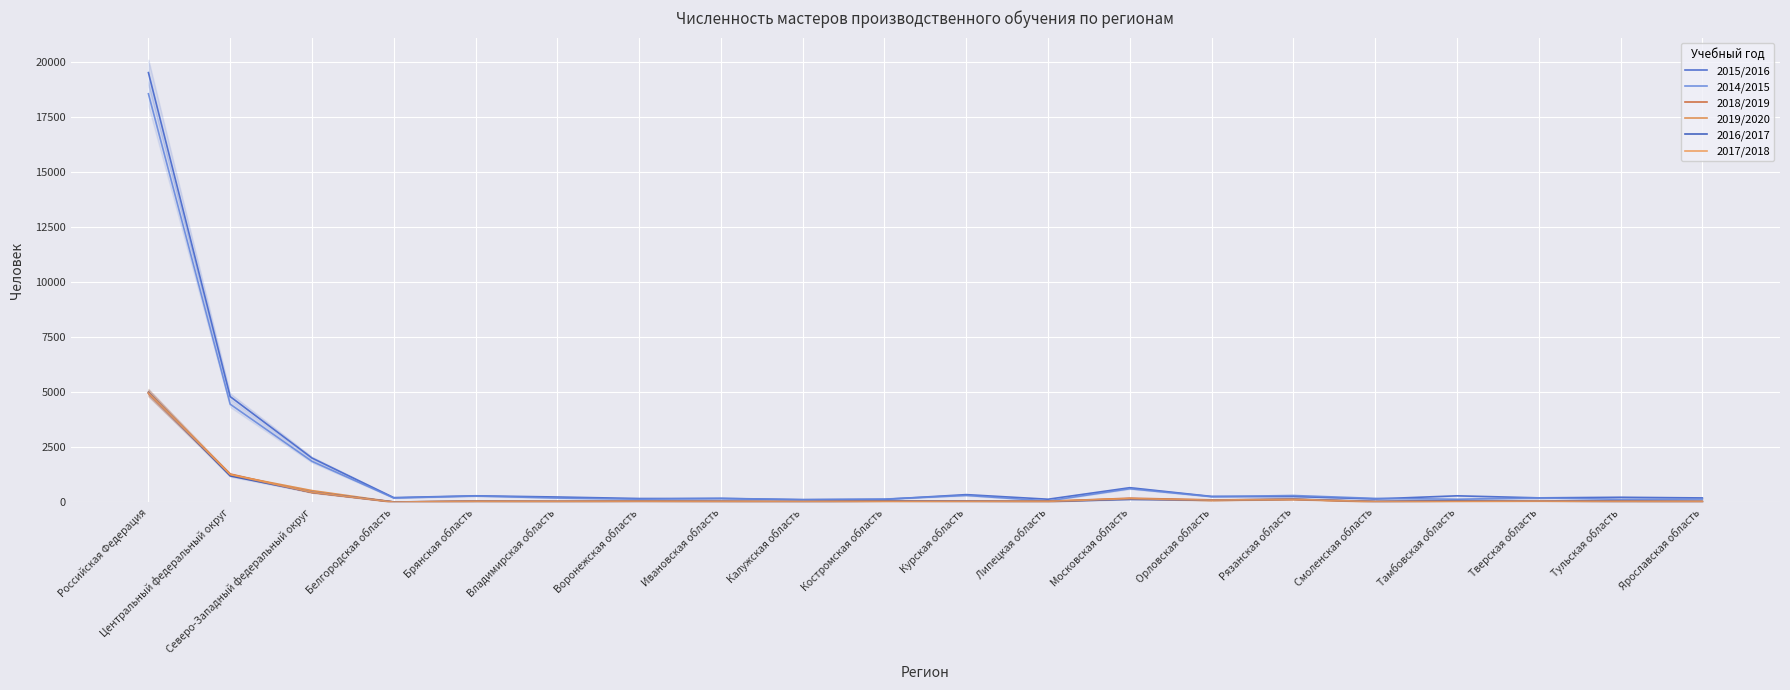

What is the maximum value shown in the chart?

19530